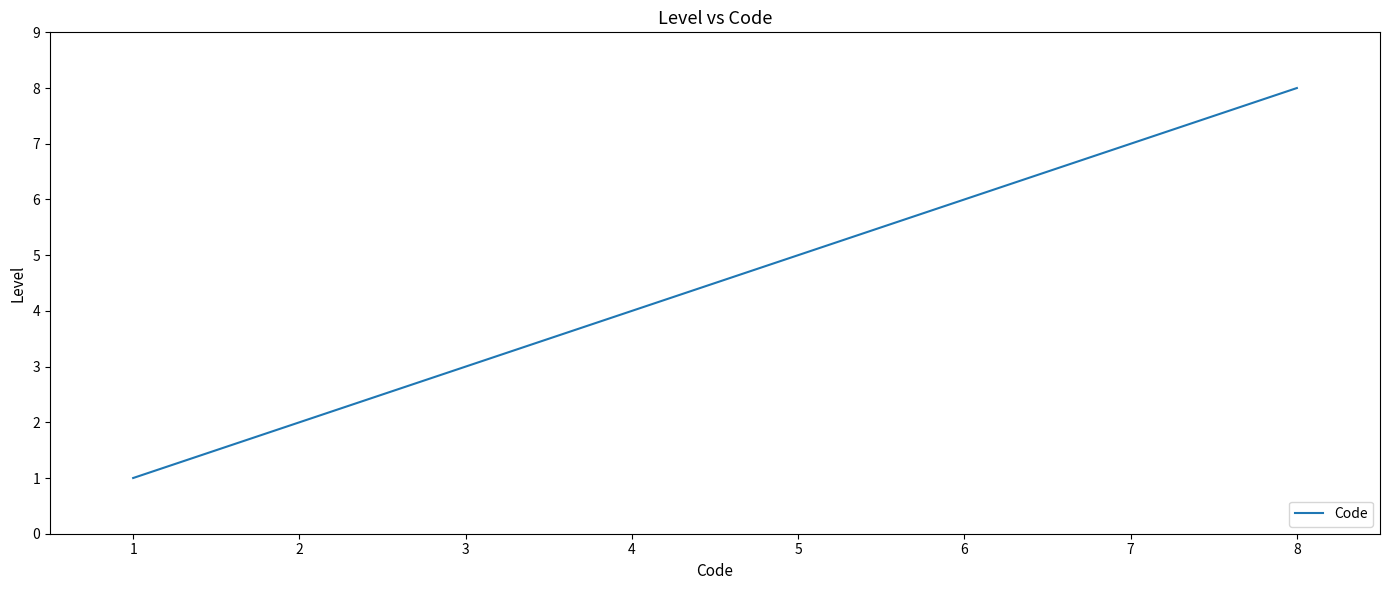

What is the change in value from 1 to 3?

+2